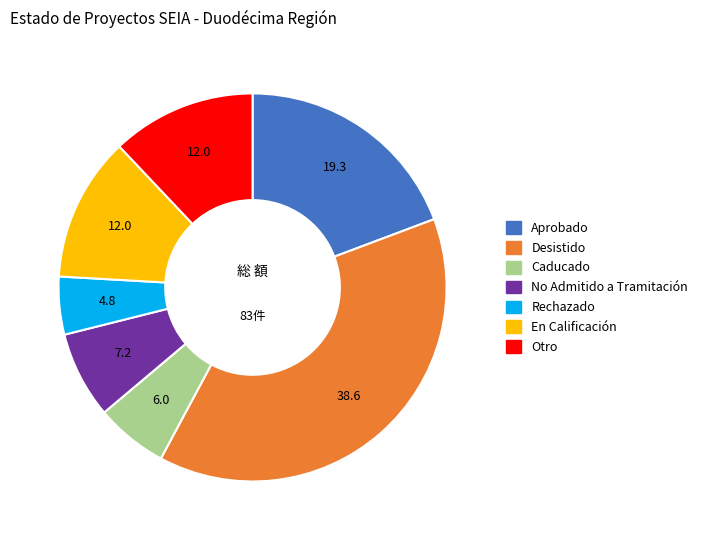

Which category has the smallest portion of the pie?

Rechazado